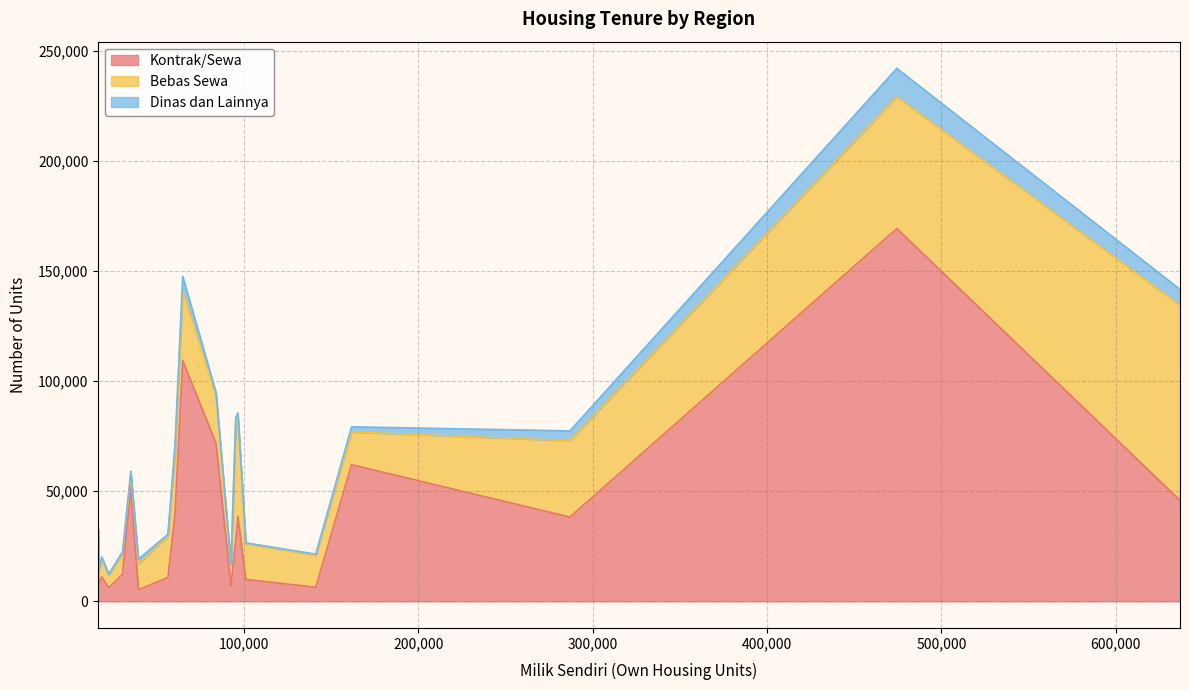

How many series are shown in this chart?

3